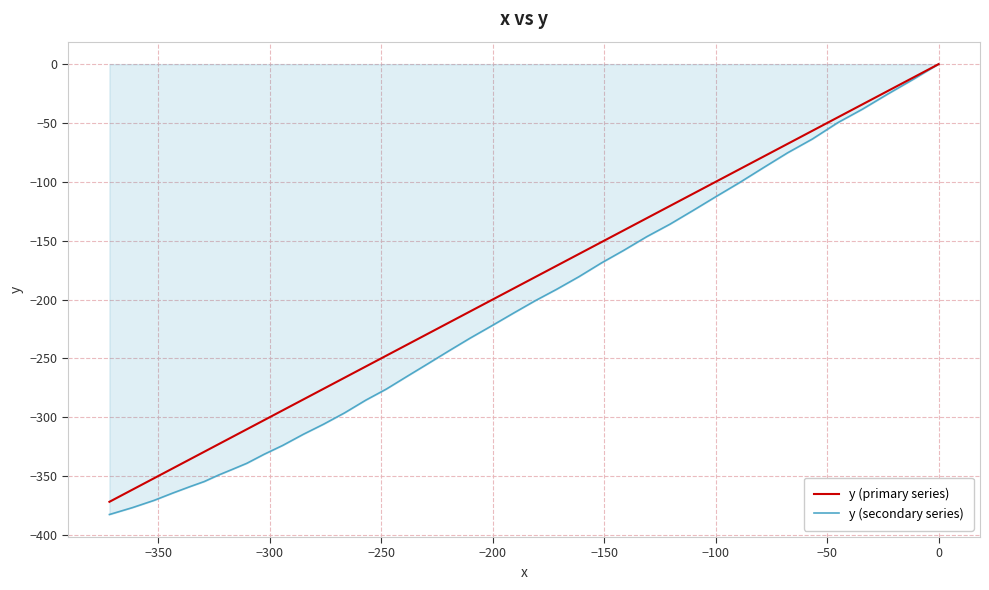

The value of y (secondary series) at 27 is -119.9. True or false?

False